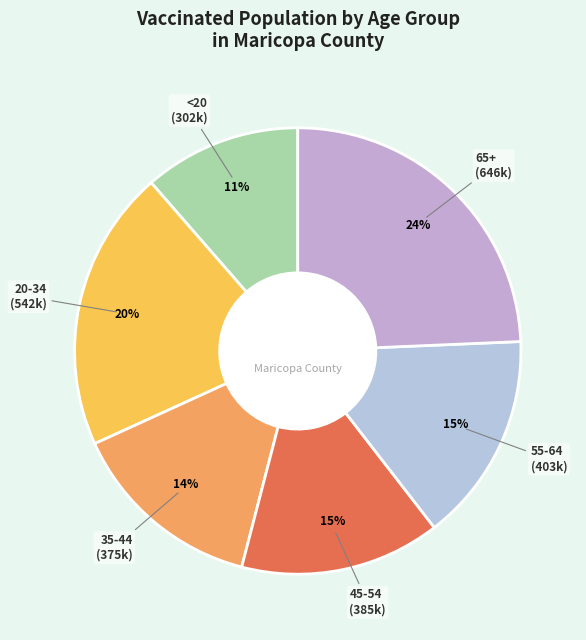

What is the smallest slice in the pie chart?

<20